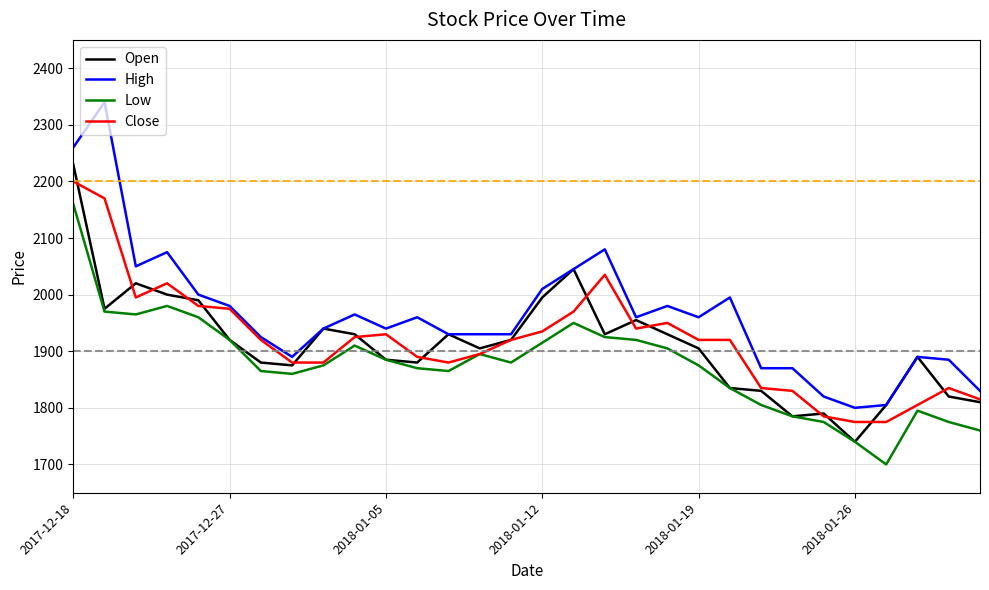

How many series are shown in this chart?

4